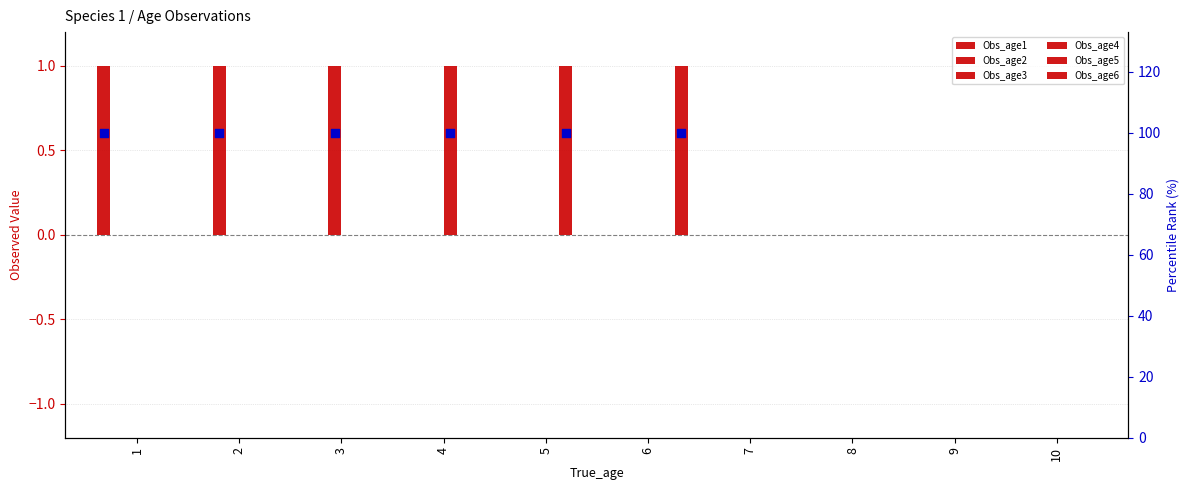

Which series contains the lowest Y value?

Obs_age1